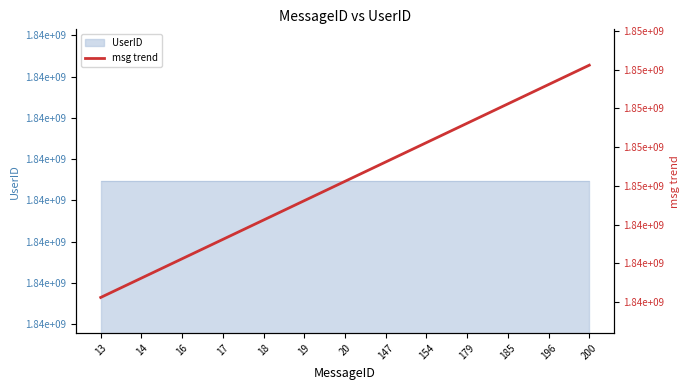

How many data points does each series have?

13